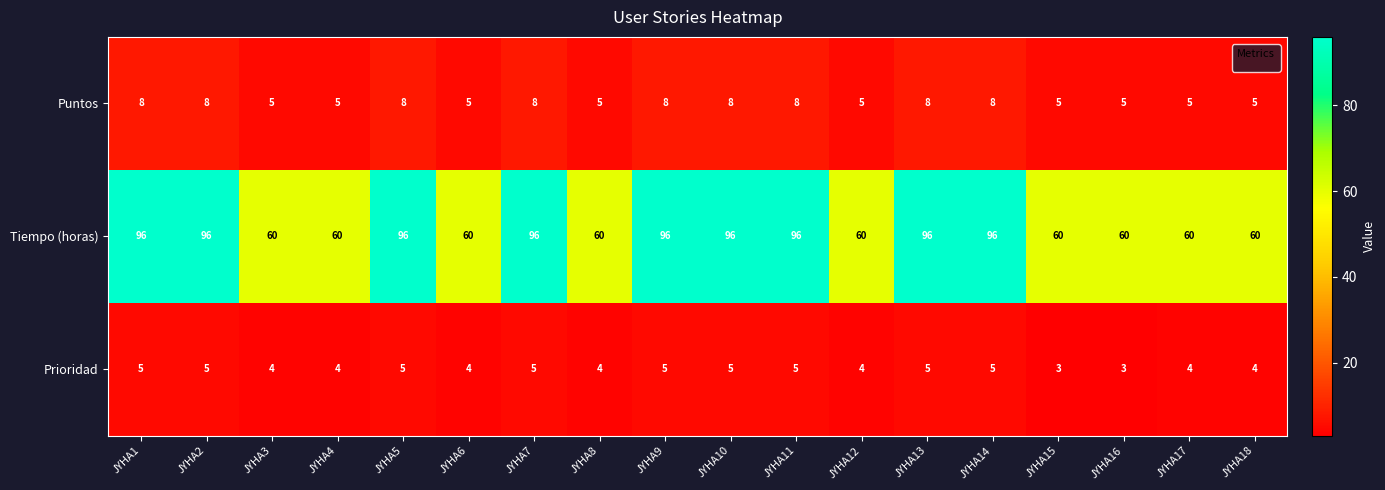

What is the maximum value shown in the chart?

96